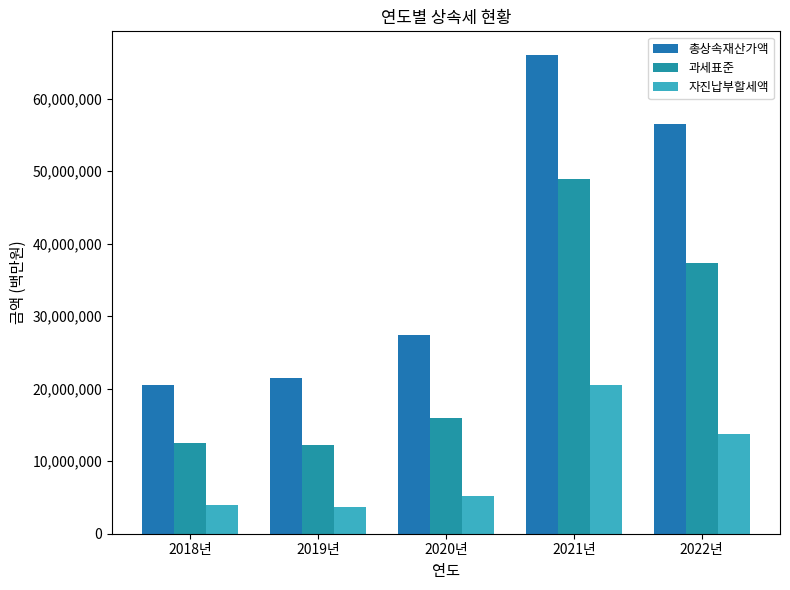

Which series has the largest total across all categories?

총상속재산가액